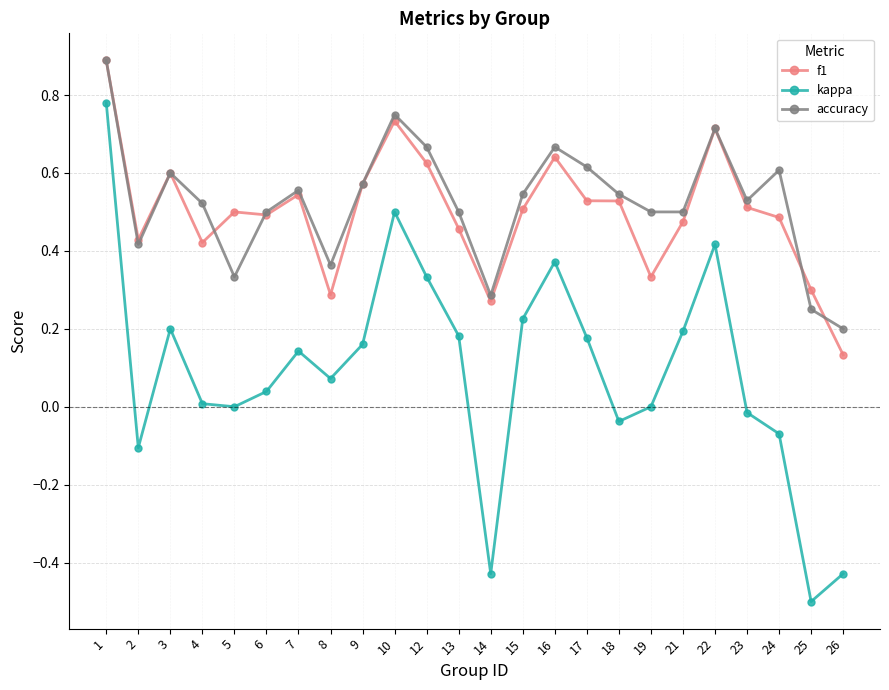

Between 3 and 13, which series saw the biggest shift?

f1